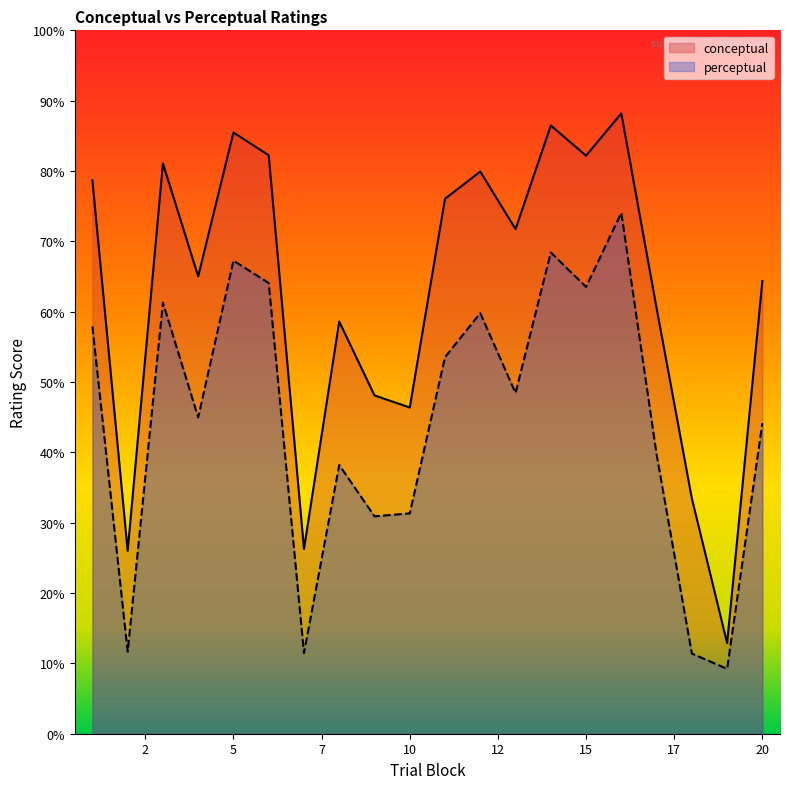

True or false: conceptual has a value of 76.1 at 11.

True